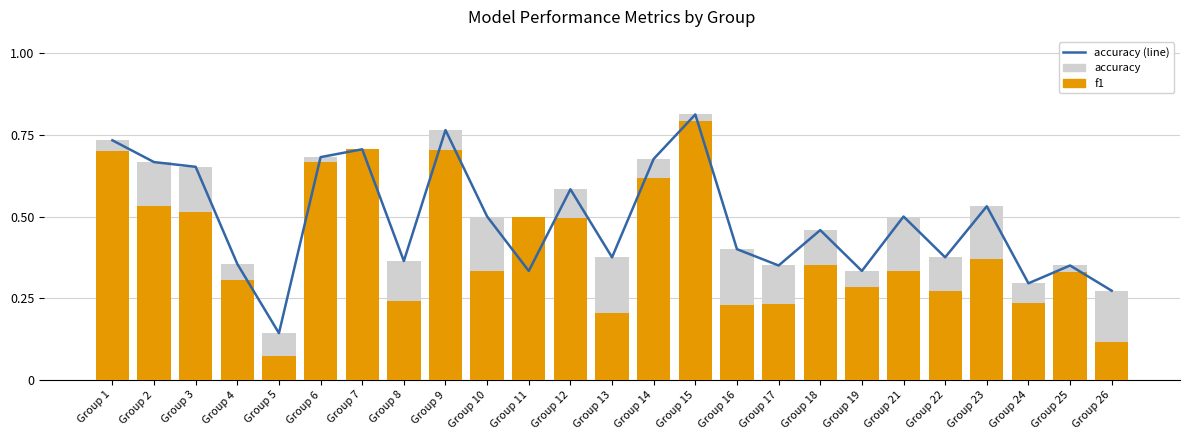

What is the value of the accuracy (line) bar at the 24th from the left?

0.3